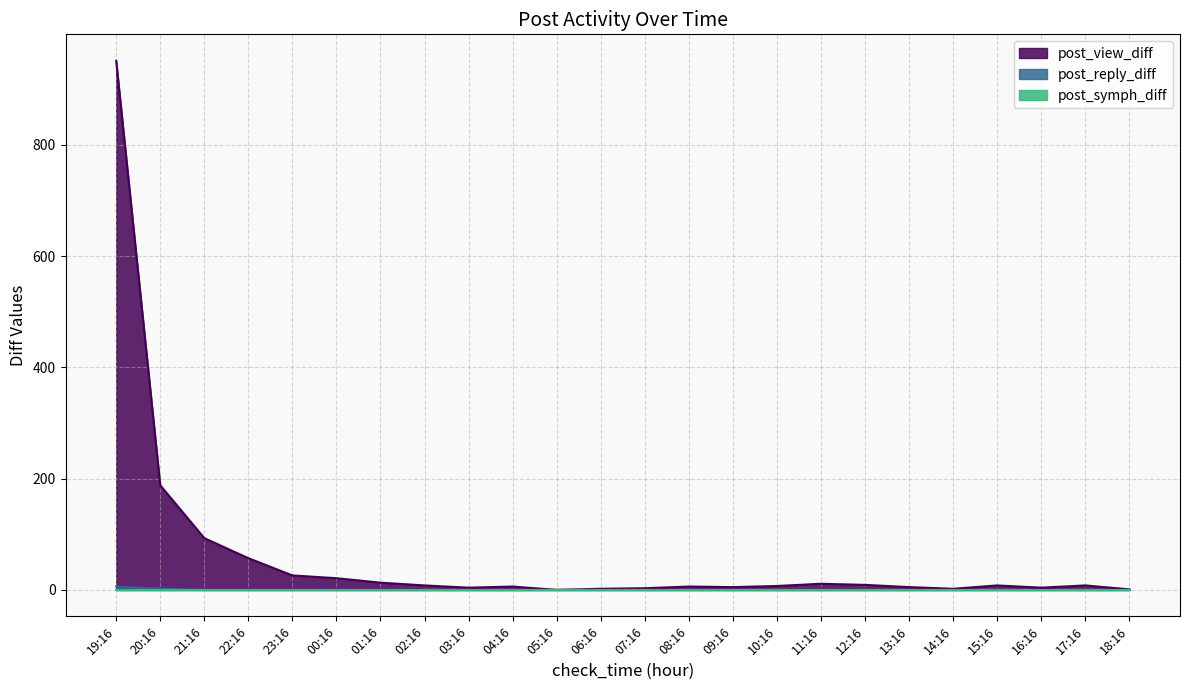

Rank the categories by post_reply_diff value from lowest to highest.

21:16, 22:16, 23:16, 00:16, 01:16, 02:16, 03:16, 04:16, 05:16, 06:16, 07:16, 08:16, 09:16, 10:16, 11:16, 12:16, 13:16, 14:16, 15:16, 16:16, 17:16, 18:16, 20:16, 19:16